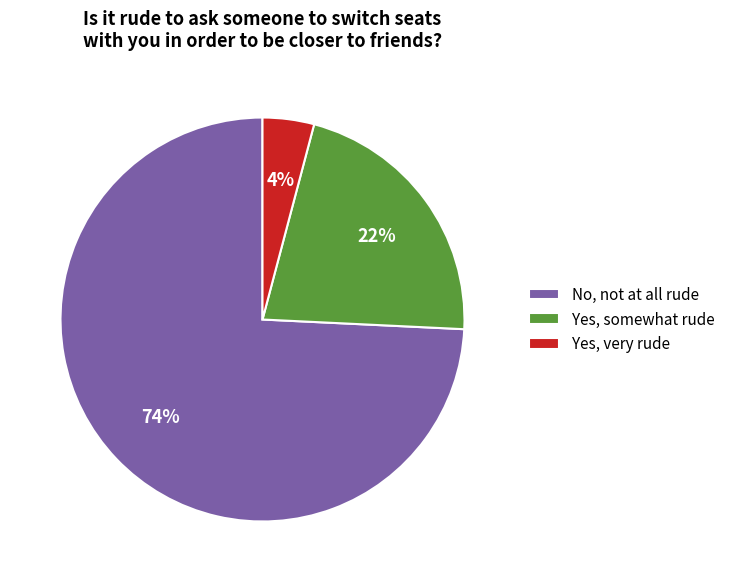

Is there a majority slice in this chart?

Yes